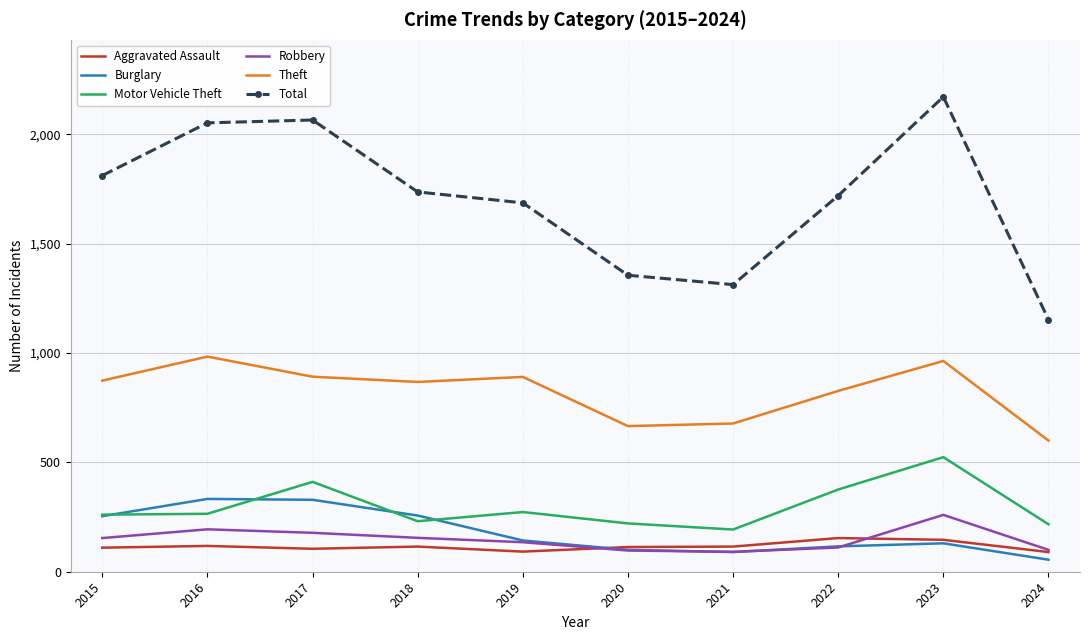

At how many categories does at least one series exceed 1876?

3